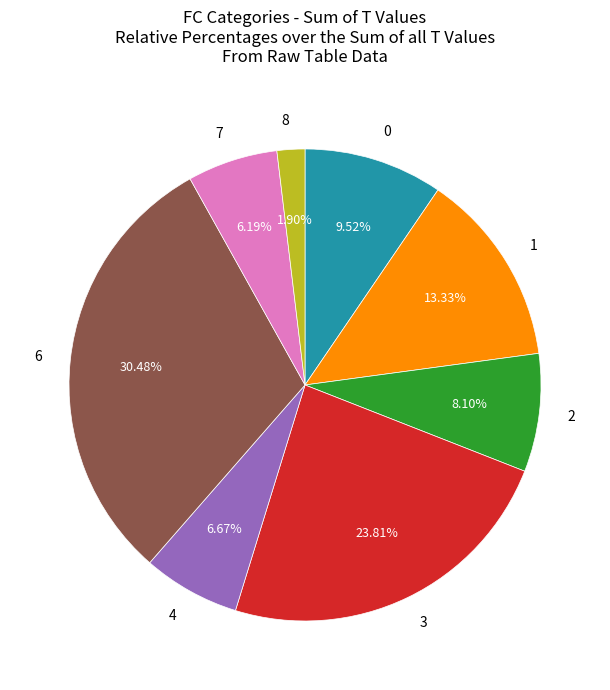

Is there any slice that represents more than half of the pie?

No